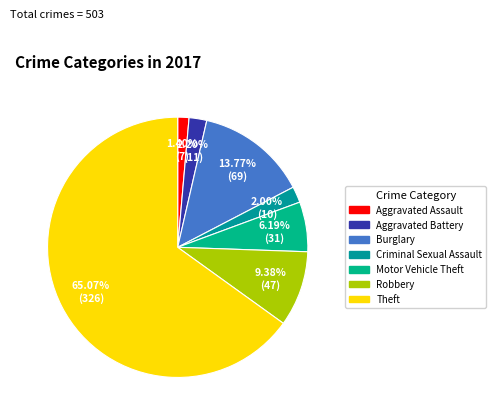

Count the number of slices in the pie.

7